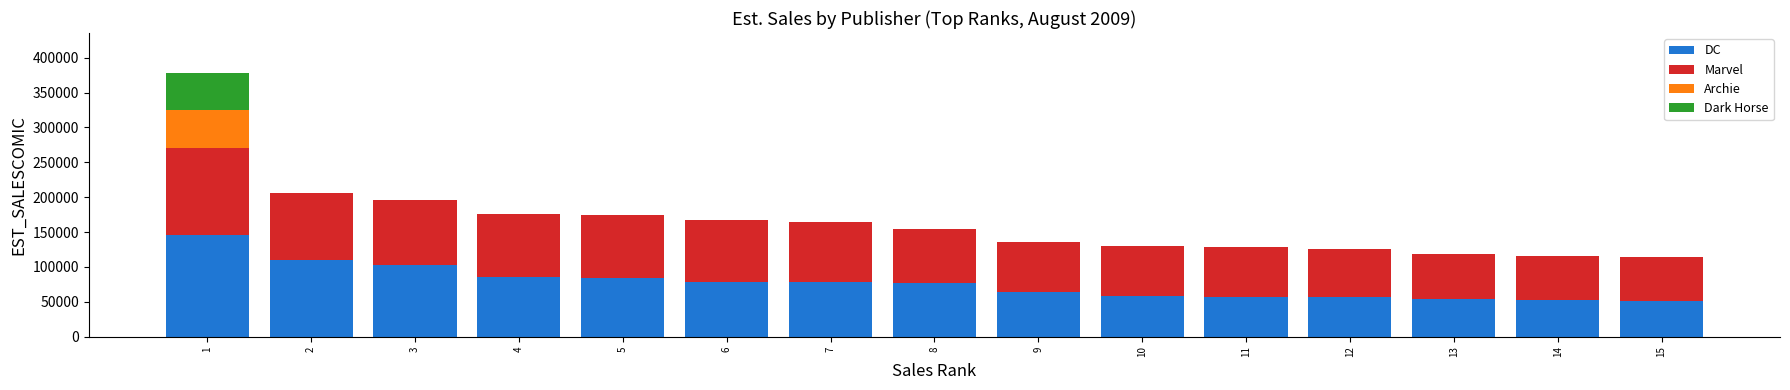

What is the highest value of the DC series?

145938